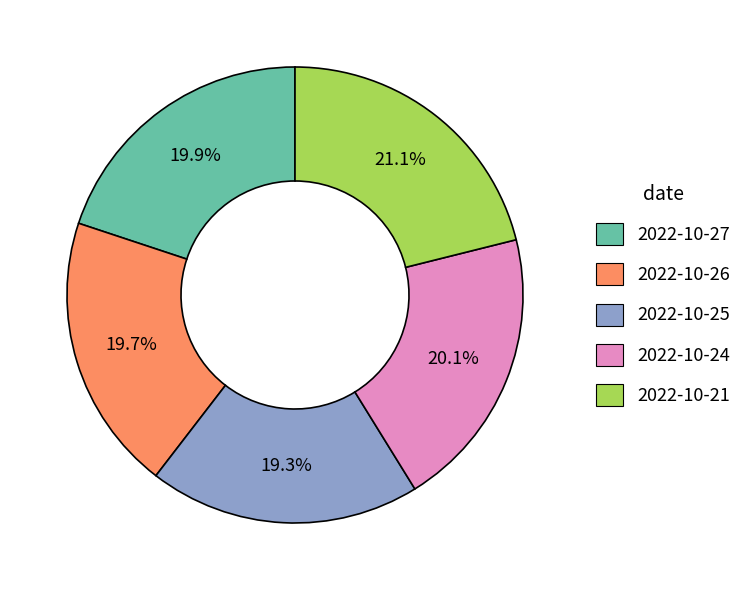

Which category has the biggest portion of the pie?

2022-10-21